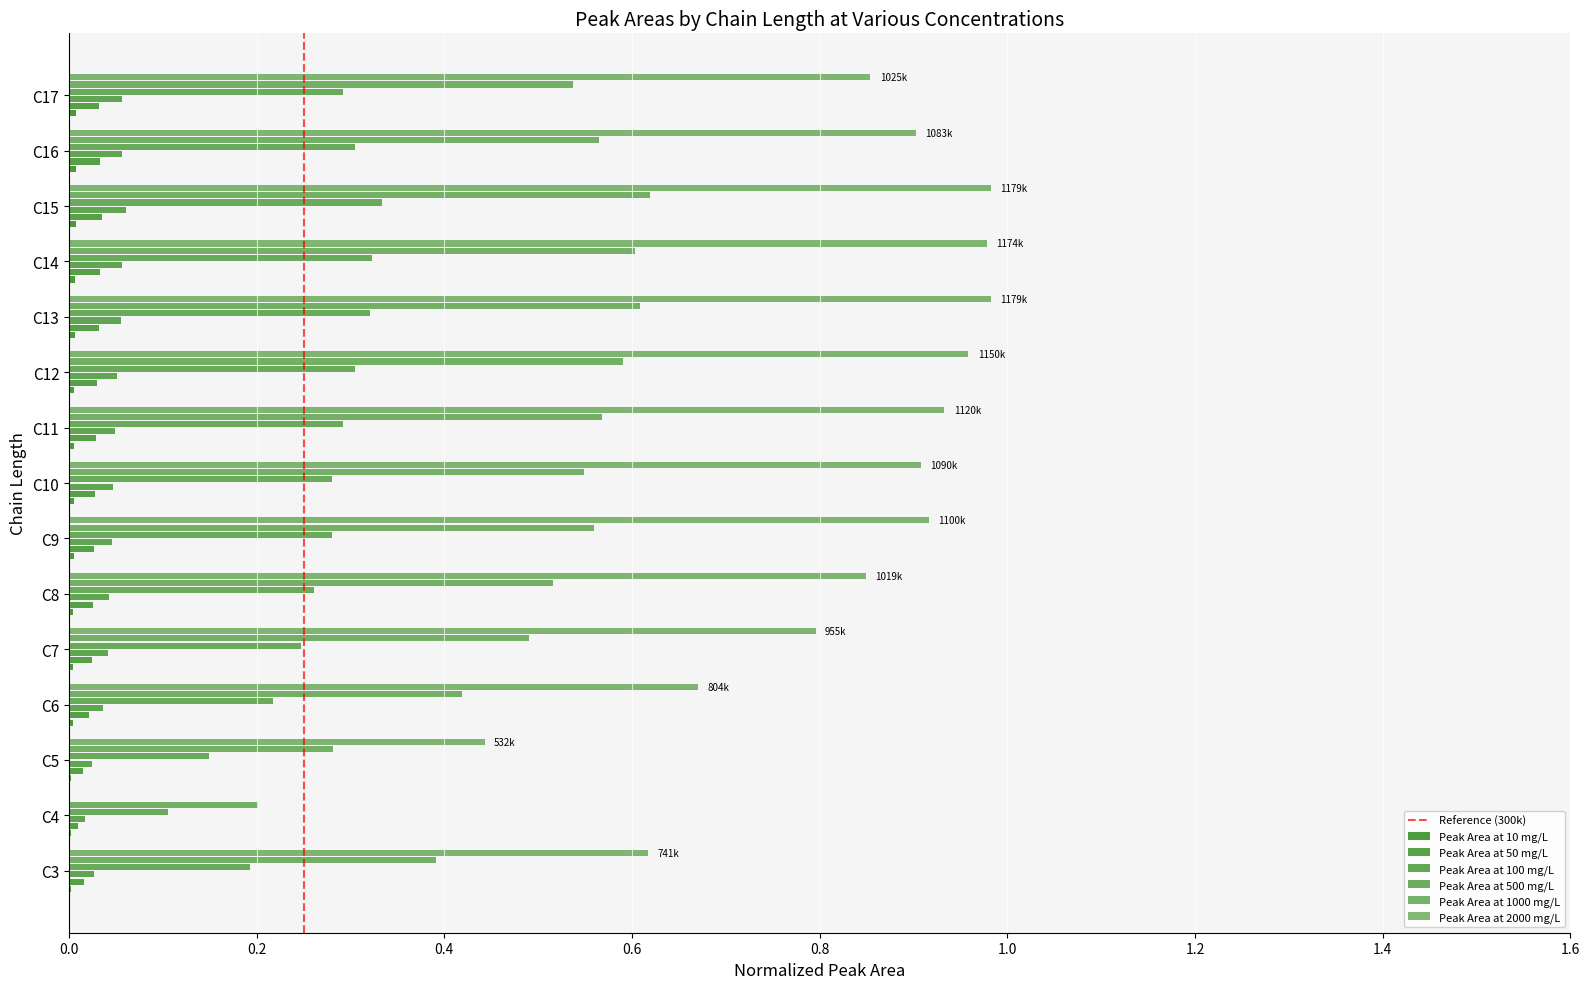

True or false: Peak Area at 100 mg/L has a value of 0.1 at C14.

False